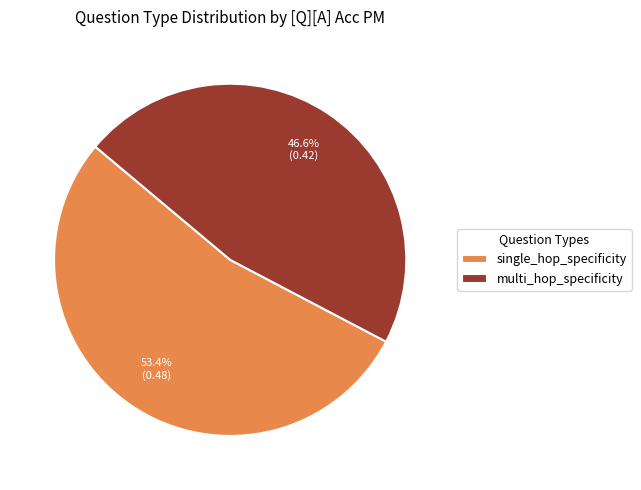

Which category has the biggest portion of the pie?

single_hop_specificity